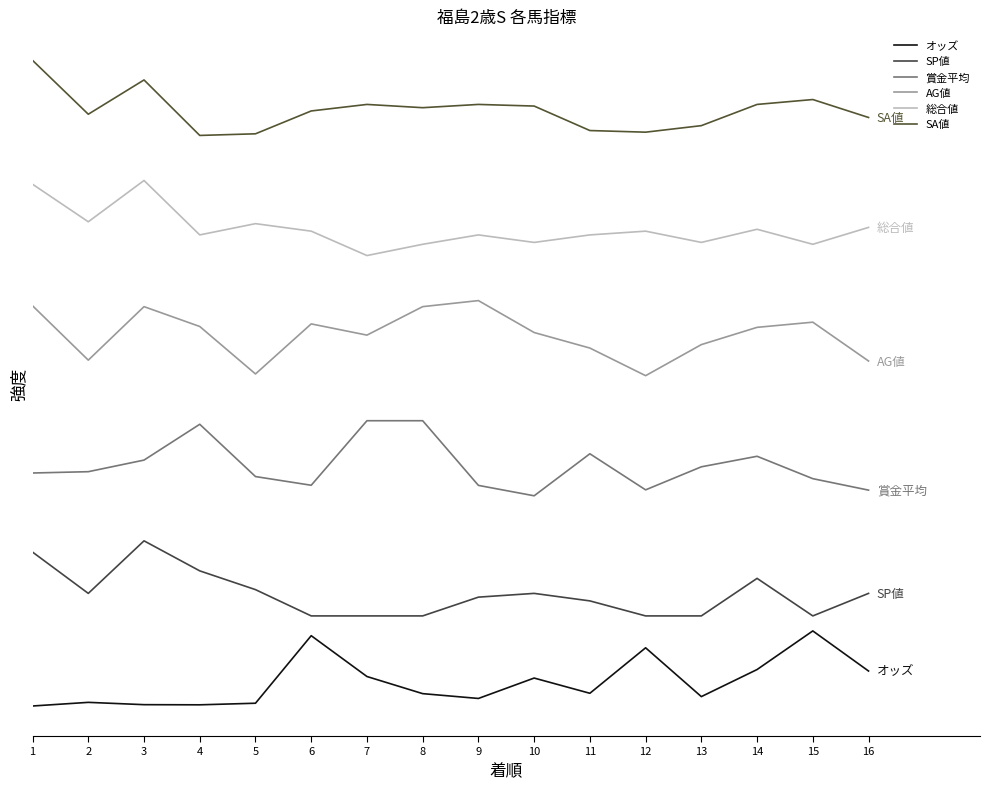

Is this an area chart (filled region under the line)?

No